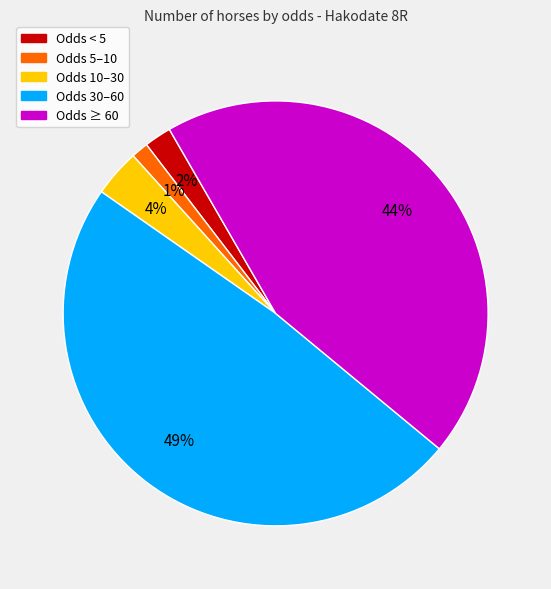

How many slices are in this pie chart?

5